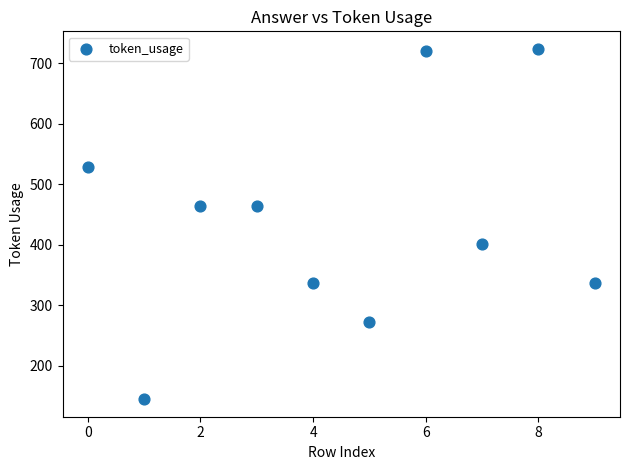

What is the average Y value?

440